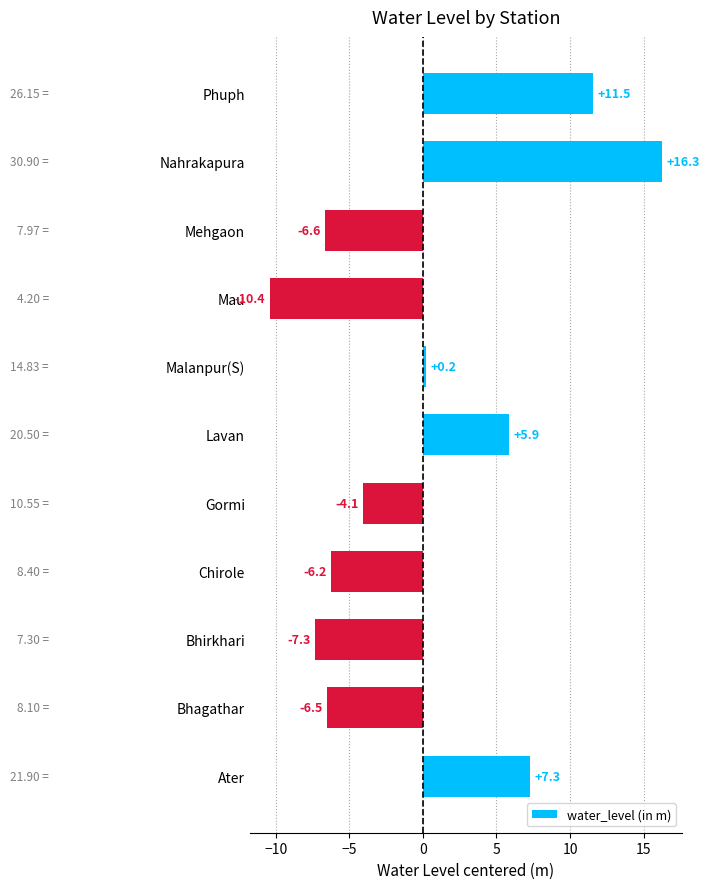

What is the minimum value shown in the chart?

-10.4